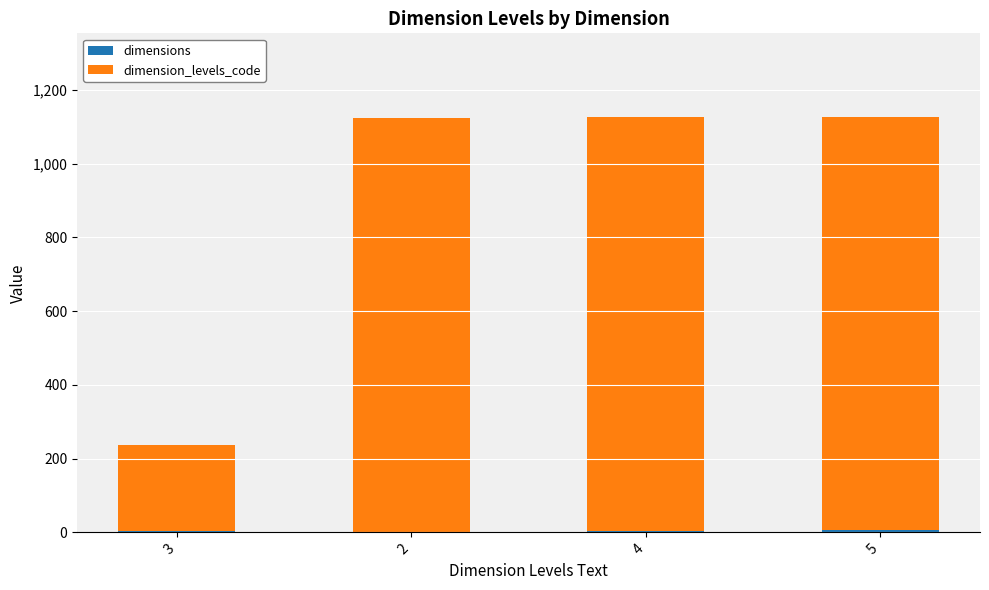

Are the bars grouped side by side (vs. stacked)?

No